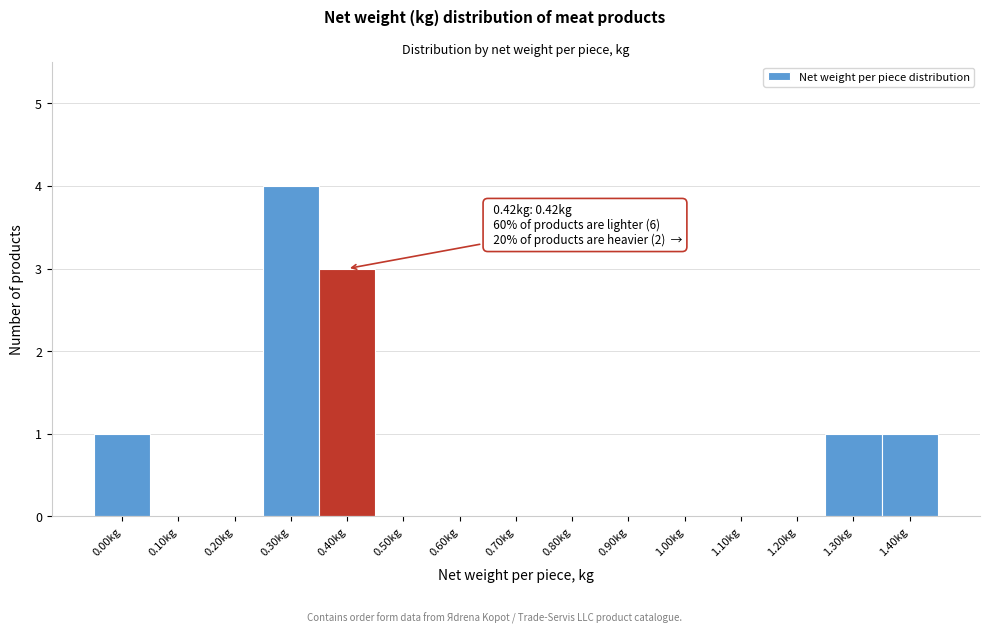

Reading left to right, transcribe all the data shown in this chart.

0.00kg=1	0.10kg=0	0.20kg=0	0.30kg=4	0.40kg=3	0.50kg=0	0.60kg=0	0.70kg=0	0.80kg=0	0.90kg=0	1.00kg=0	1.10kg=0	1.20kg=0	1.30kg=1	1.40kg=1